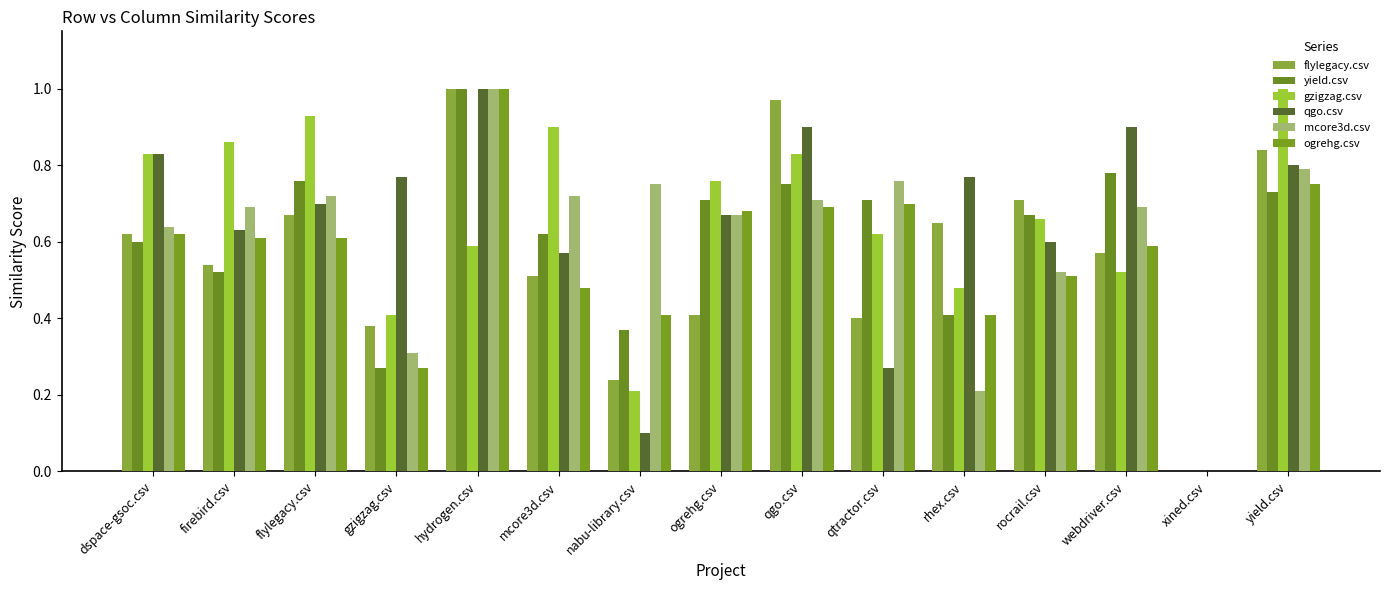

How many positive values does the gzigzag.csv series have?

14